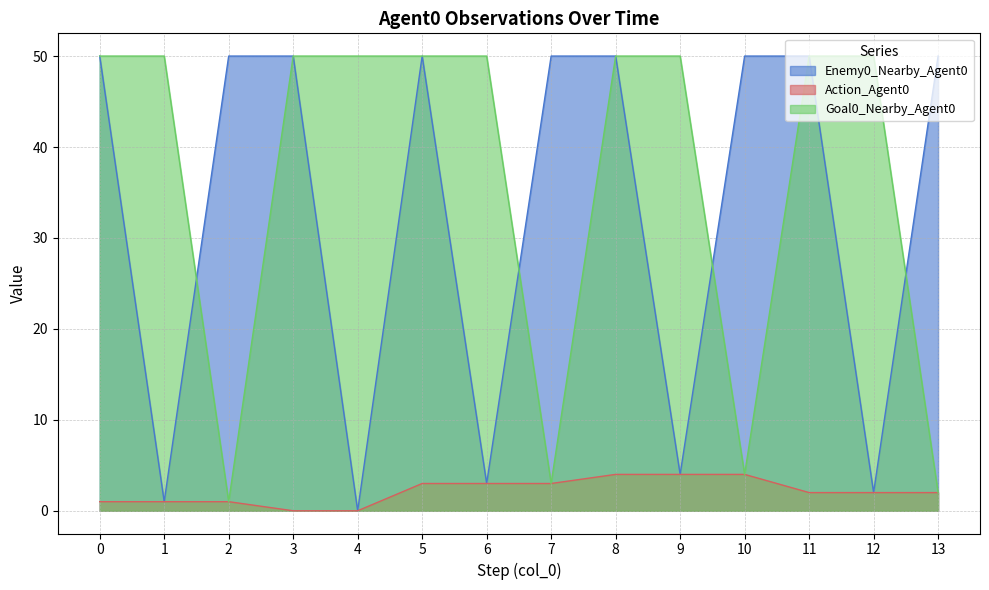

True or false: Action_Agent0 has a value of 2 at 8.

False